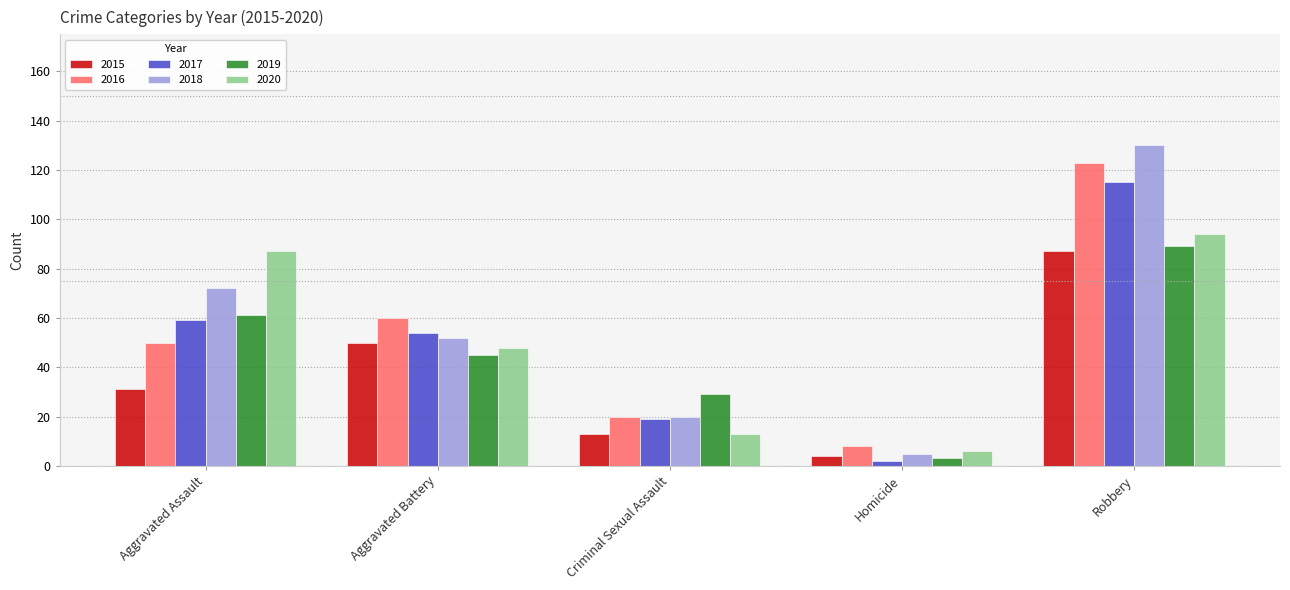

Which category has the highest value across all series?

Robbery